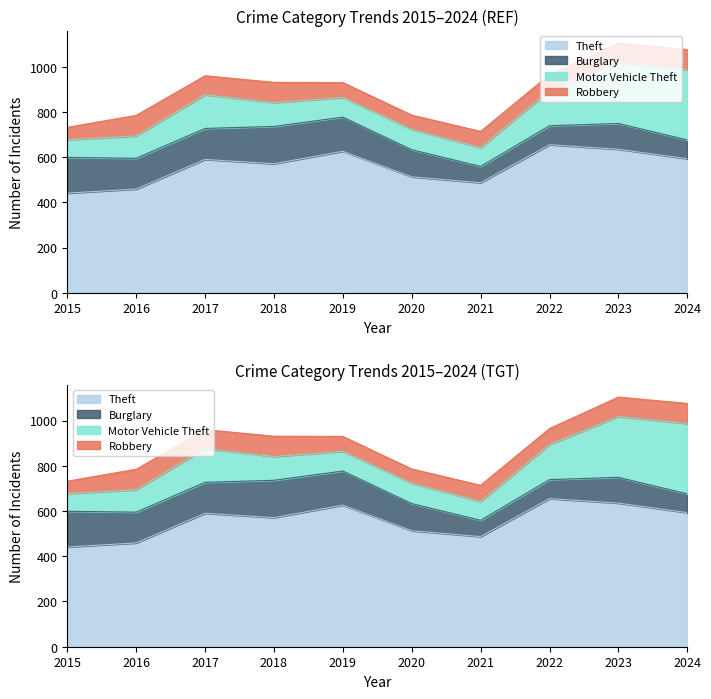

Reading left to right, what are all the values shown in this chart?

Theft: 2015=441	2016=459	2017=590	2018=571	2019=626	2020=513	2021=487	2022=655	2023=635	2024=593
Burglary: 2015=158	2016=136	2017=137	2018=165	2019=151	2020=120	2021=72	2022=84	2023=114	2024=83
Motor Vehicle Theft: 2015=78	2016=99	2017=149	2018=105	2019=87	2020=90	2021=83	2022=155	2023=269	2024=311
Robbery: 2015=55	2016=91	2017=84	2018=90	2019=66	2020=63	2021=72	2022=71	2023=86	2024=89